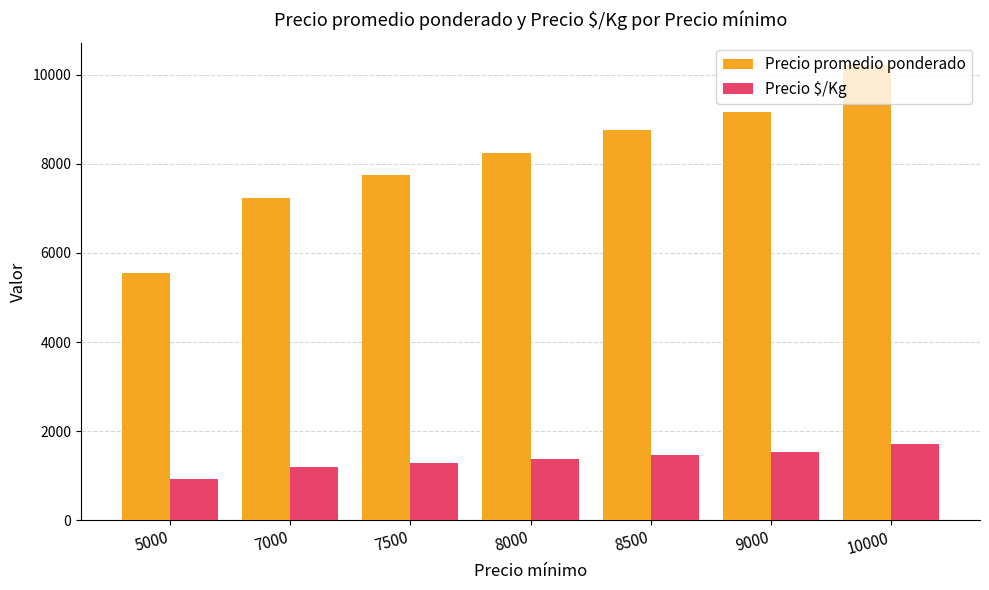

Rank the series at 10000 from lowest to highest value.

Precio $/Kg, Precio promedio ponderado